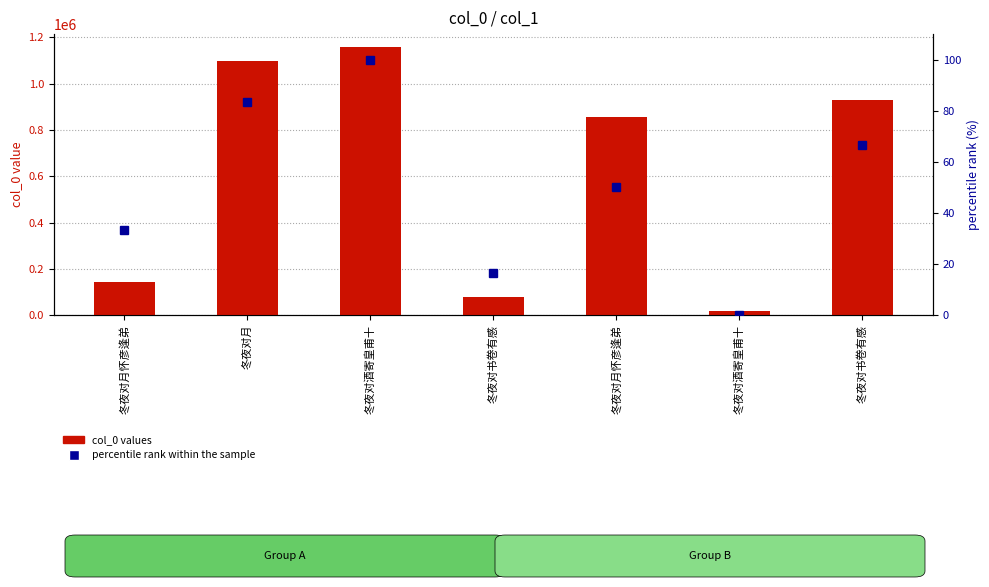

Reading left to right, transcribe all the data shown in this chart.

col_0 values: 冬夜对月怀彦逢弟=141914.0	冬夜对月=1098885.0	冬夜对酒寄皇甫十=1155909.0	冬夜对书卷有感=76971.0	冬夜对月怀彦逢弟=855913.0	冬夜对酒寄皇甫十=19430.0	冬夜对书卷有感=931096.0
percentile rank within the sample: 冬夜对月怀彦逢弟=33.3	冬夜对月=83.3	冬夜对酒寄皇甫十=100.0	冬夜对书卷有感=16.7	冬夜对月怀彦逢弟=50.0	冬夜对酒寄皇甫十=0.0	冬夜对书卷有感=66.7